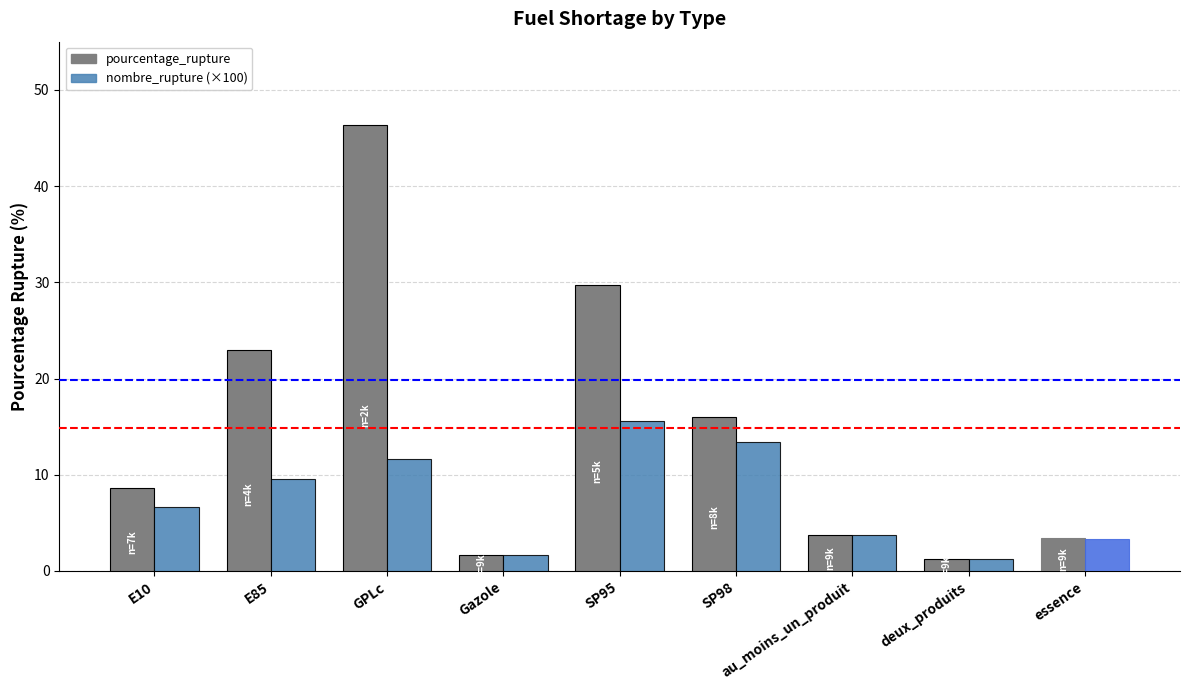

How many values in the nombre_rupture (×100) series are below 6?

4